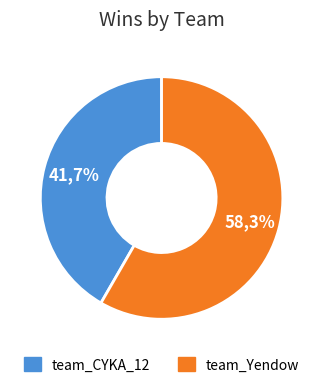

To the nearest percent, what is the difference between the largest and smallest slice percentages?

17%